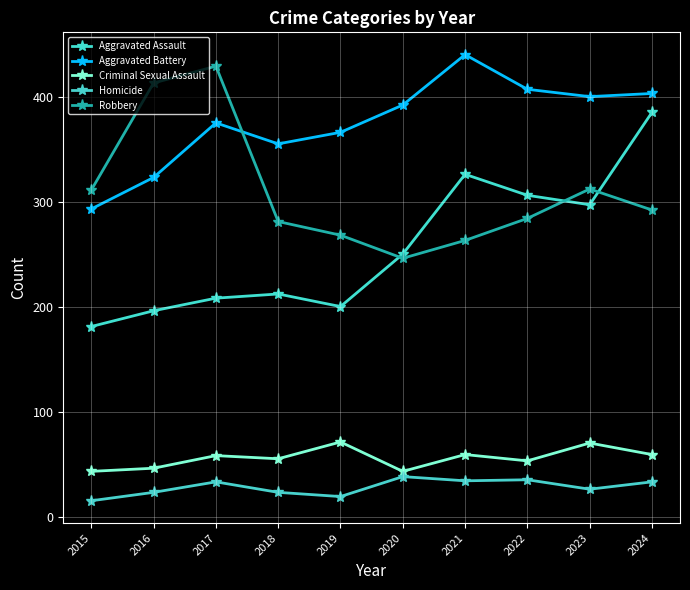

At which label does Homicide first exceed 33?

2020